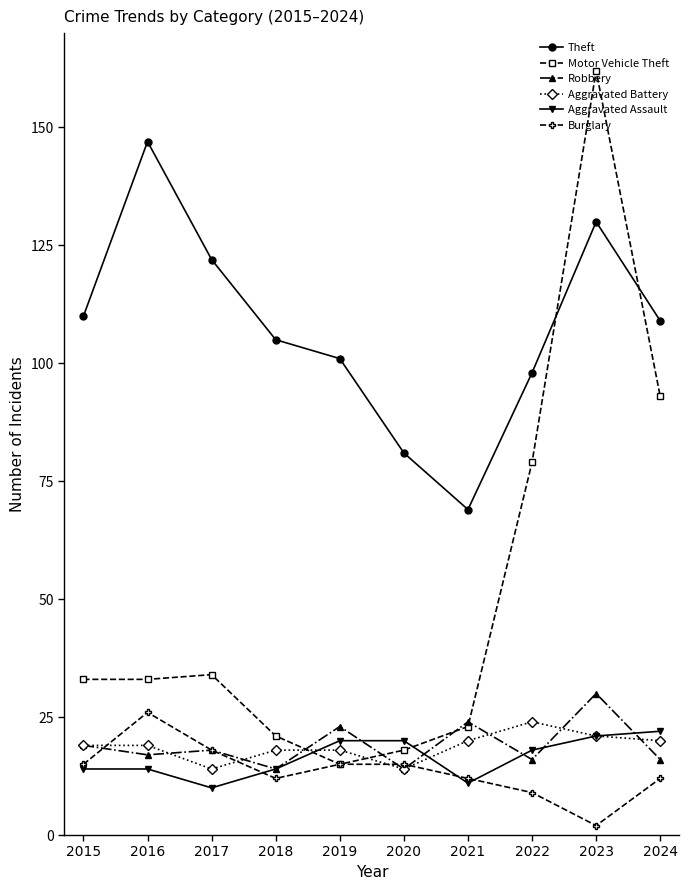

Does the chart have visible grid lines?

No